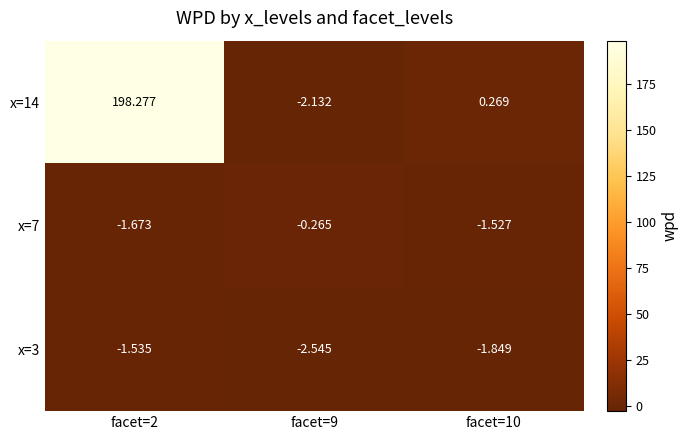

Is the value of x=3 at facet=2 greater than the value of x=14 at facet=2?

No